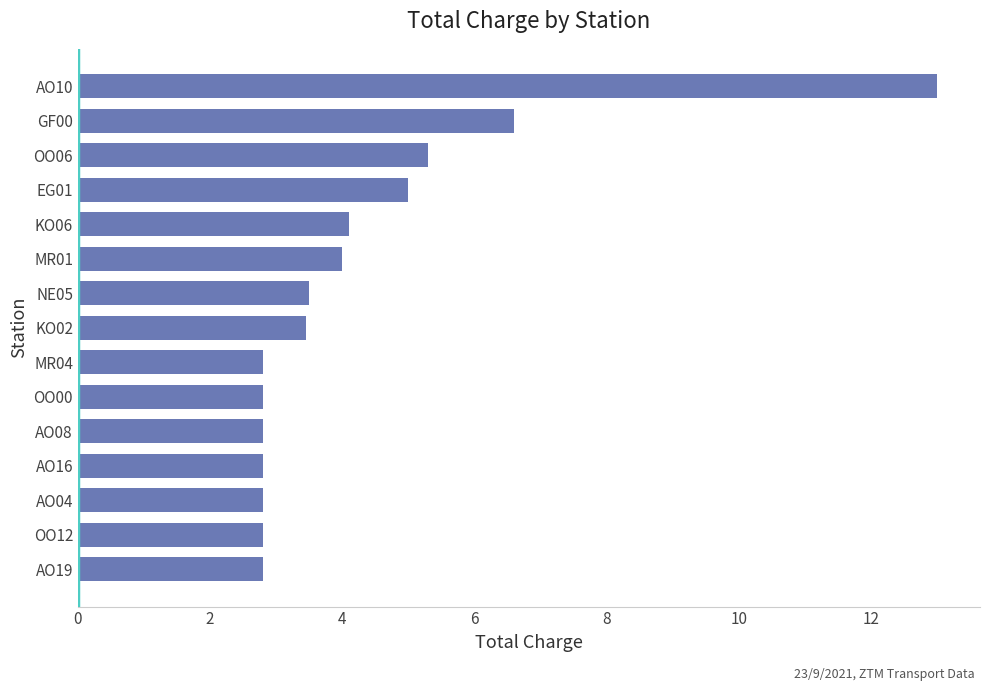

At which label is the value closest to 7?

GF00